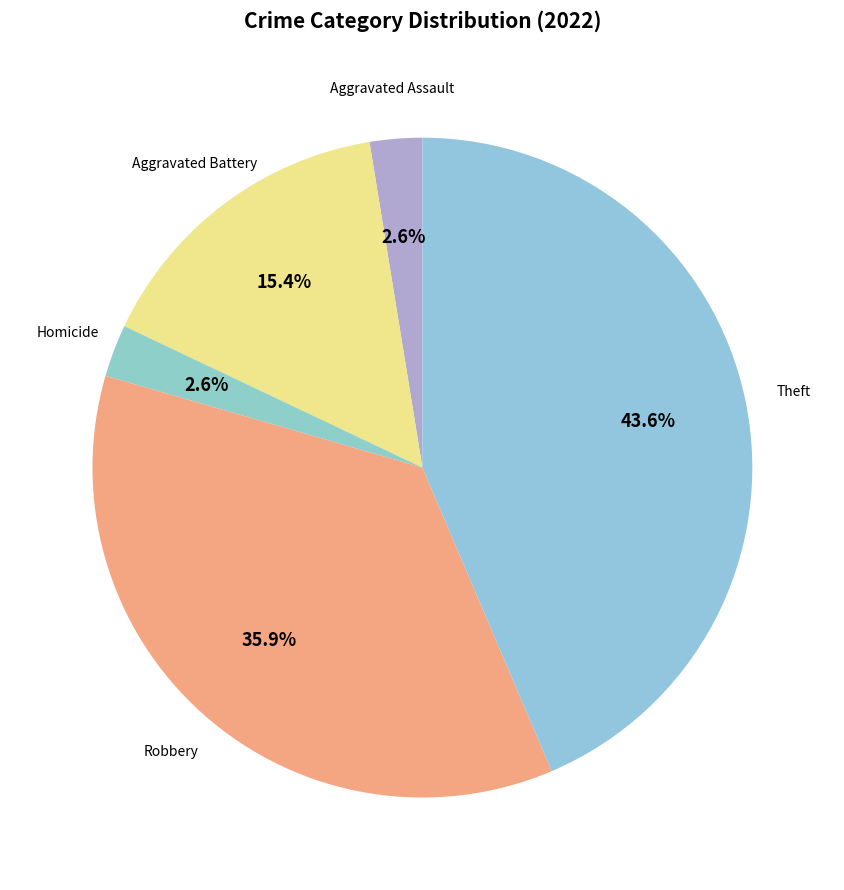

How many slices are in this pie chart?

5